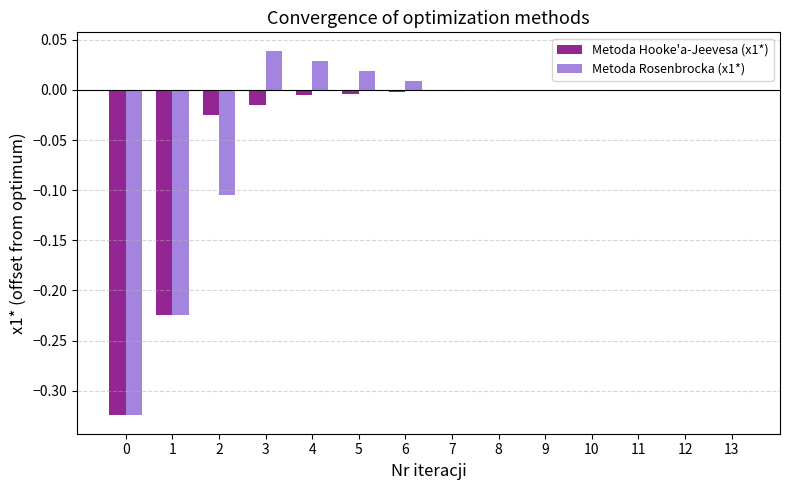

What is the total value across all series at 0?

-0.6